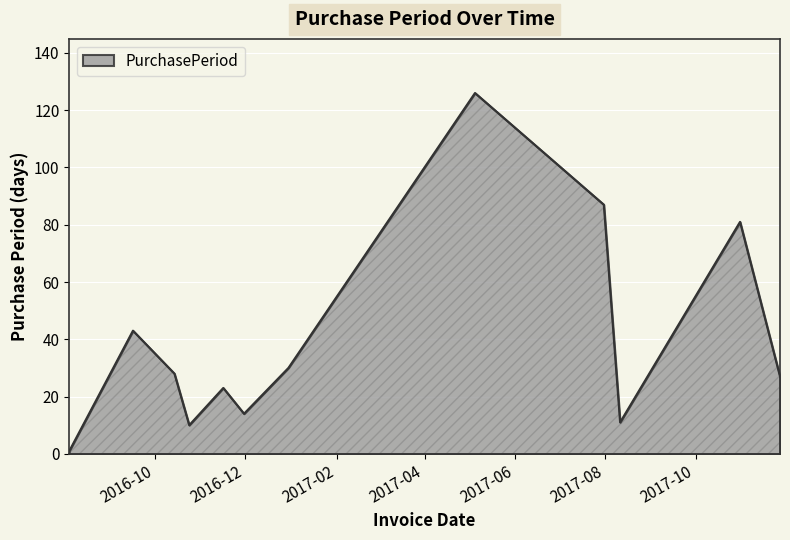

Reading left to right, what are all the values shown in this chart?

1	43	28	10	23	14	30	126	87	11	81	27